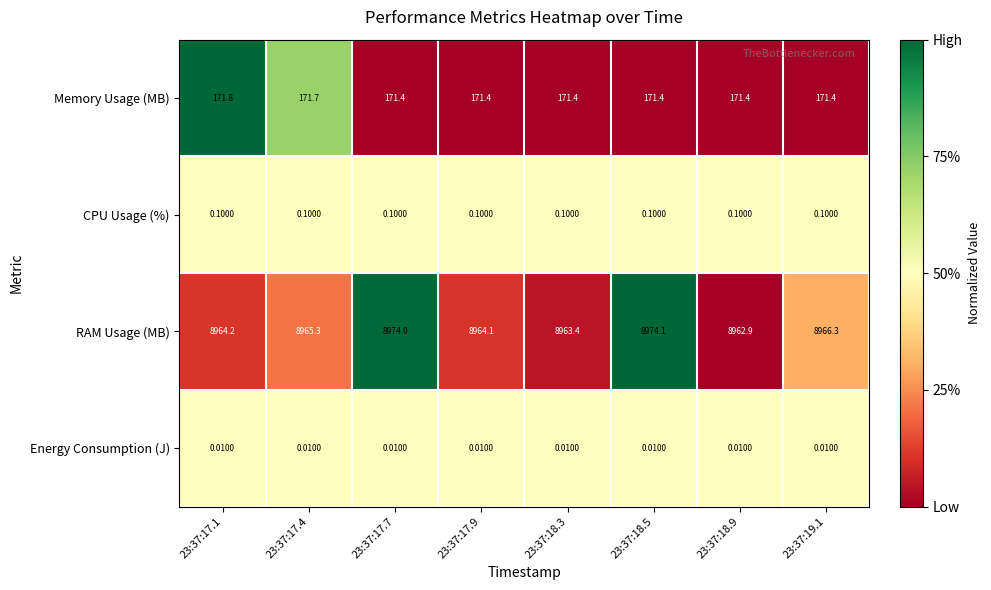

Rank the series at 23:37:17.9 from lowest to highest value.

Energy Consumption (J), CPU Usage (%), Memory Usage (MB), RAM Usage (MB)